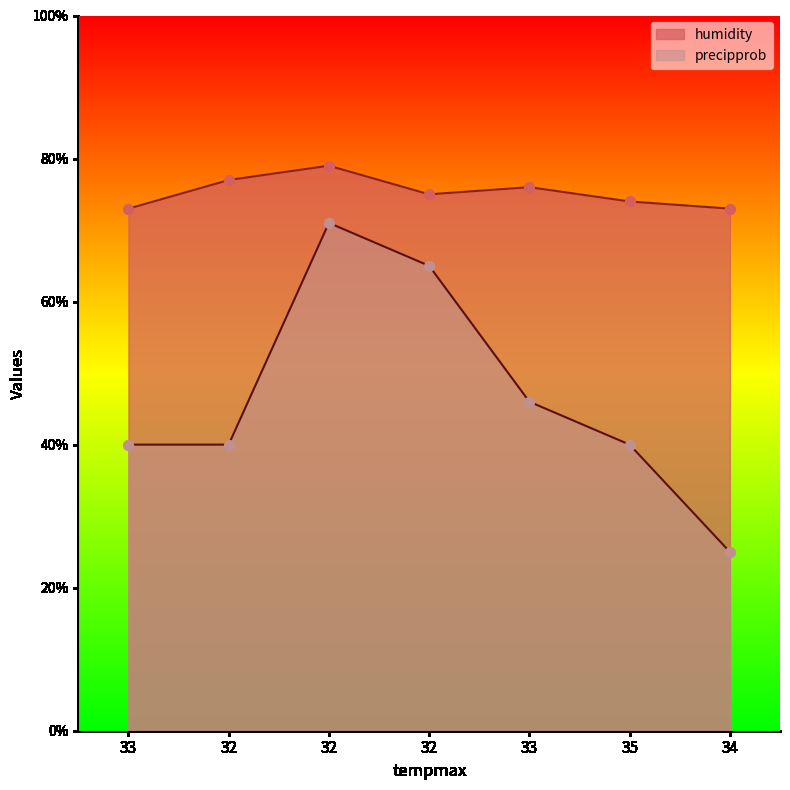

Which series has the largest total across all categories?

humidity